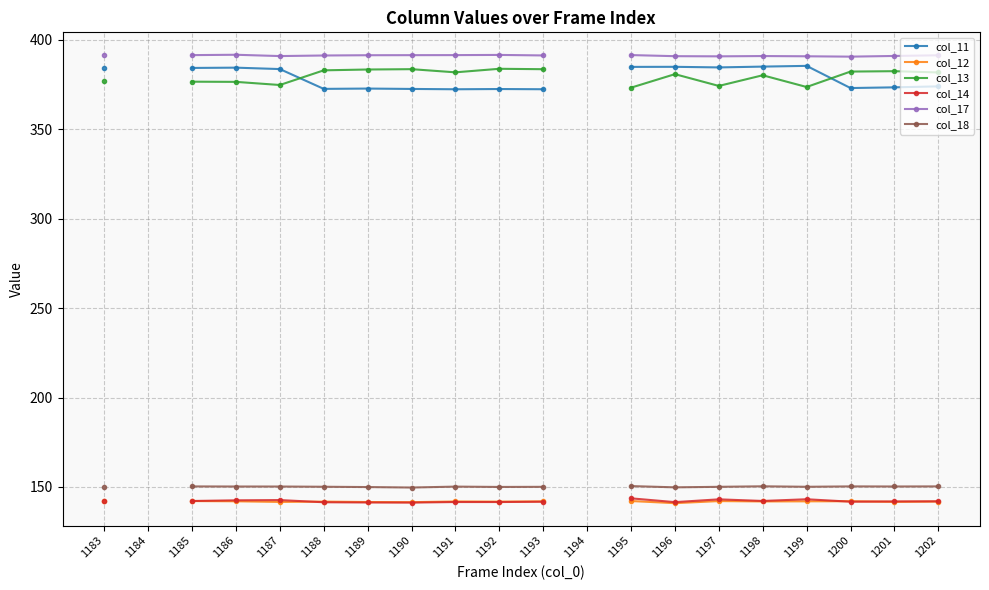

At which category does col_13 reach its first local valley?

1187